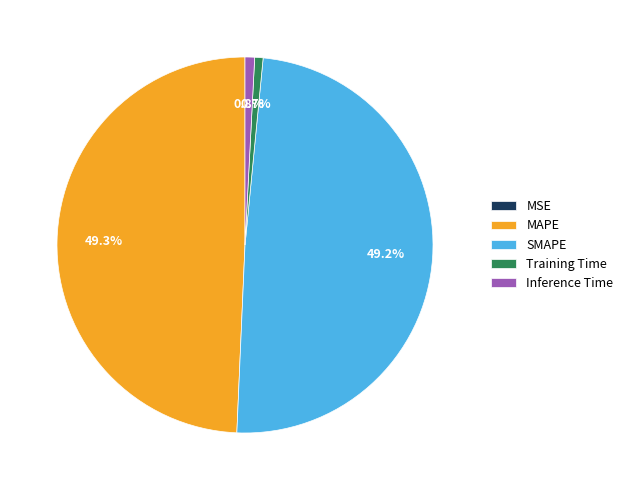

What percentage is the SMAPE slice, to the nearest percent?

49%